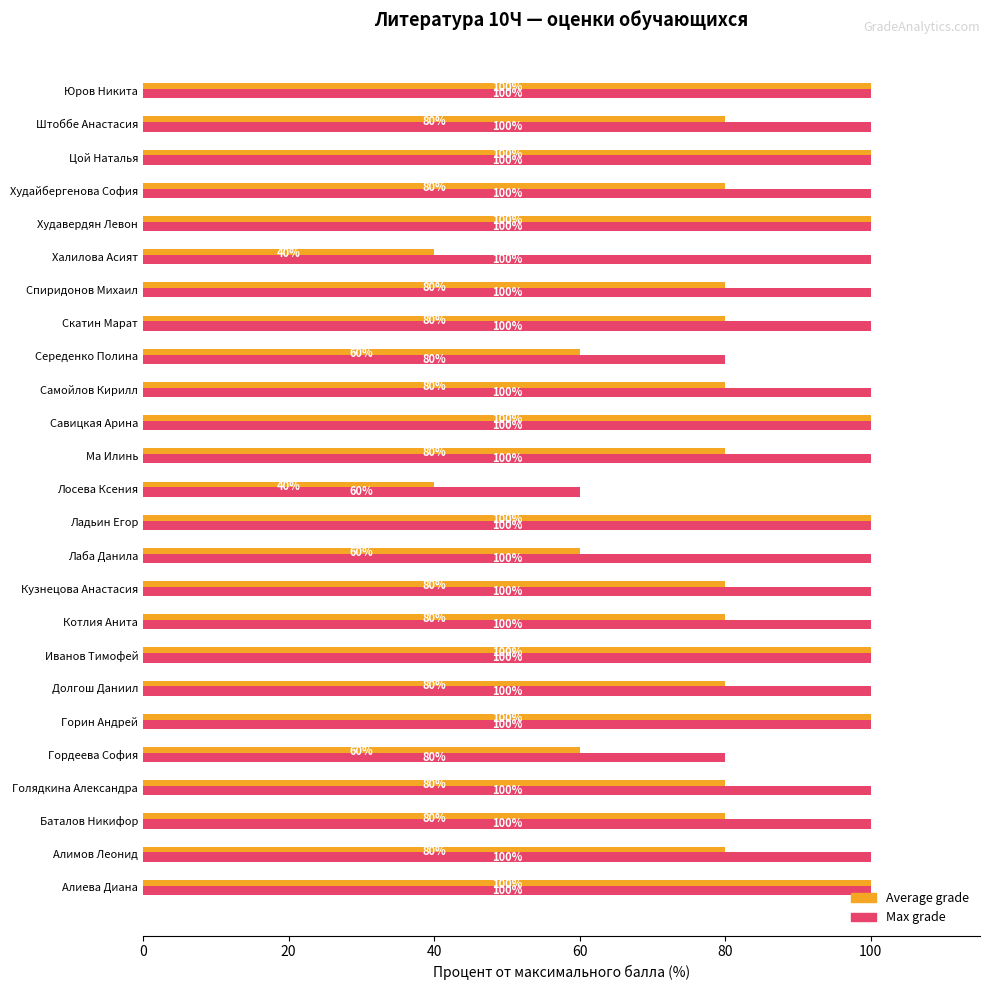

What is the difference between the highest and lowest values at Худайбергенова София?

20